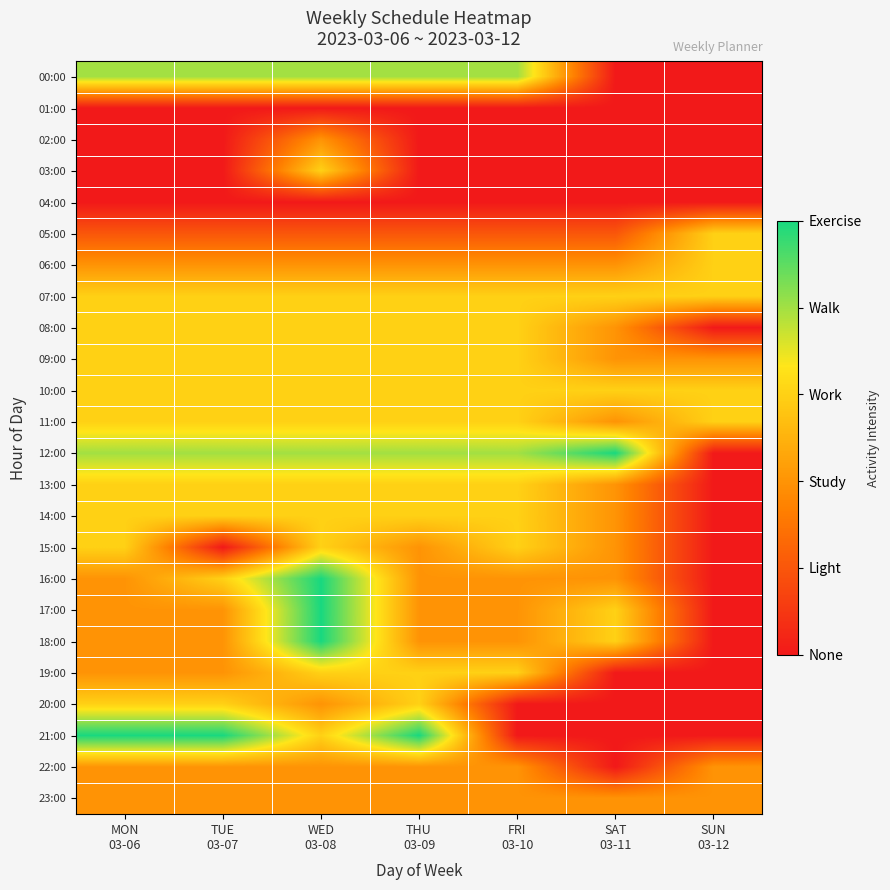

Reading left to right, extract all data points from this chart.

00:00: MON
03-06=4	TUE
03-07=4	WED
03-08=4	THU
03-09=4	FRI
03-10=4	SAT
03-11=0	SUN
03-12=0
01:00: MON
03-06=0	TUE
03-07=0	WED
03-08=0	THU
03-09=0	FRI
03-10=0	SAT
03-11=0	SUN
03-12=0
02:00: MON
03-06=0	TUE
03-07=0	WED
03-08=2	THU
03-09=0	FRI
03-10=0	SAT
03-11=0	SUN
03-12=0
03:00: MON
03-06=0	TUE
03-07=0	WED
03-08=3	THU
03-09=0	FRI
03-10=0	SAT
03-11=0	SUN
03-12=0
04:00: MON
03-06=0	TUE
03-07=0	WED
03-08=0	THU
03-09=0	FRI
03-10=0	SAT
03-11=0	SUN
03-12=0
05:00: MON
03-06=1	TUE
03-07=1	WED
03-08=1	THU
03-09=1	FRI
03-10=1	SAT
03-11=1	SUN
03-12=3
06:00: MON
03-06=2	TUE
03-07=2	WED
03-08=2	THU
03-09=2	FRI
03-10=2	SAT
03-11=2	SUN
03-12=3
07:00: MON
03-06=3	TUE
03-07=3	WED
03-08=3	THU
03-09=3	FRI
03-10=3	SAT
03-11=3	SUN
03-12=3
08:00: MON
03-06=3	TUE
03-07=3	WED
03-08=3	THU
03-09=3	FRI
03-10=3	SAT
03-11=2	SUN
03-12=0
09:00: MON
03-06=3	TUE
03-07=3	WED
03-08=3	THU
03-09=3	FRI
03-10=3	SAT
03-11=2	SUN
03-12=2
10:00: MON
03-06=3	TUE
03-07=3	WED
03-08=3	THU
03-09=3	FRI
03-10=3	SAT
03-11=3	SUN
03-12=3
11:00: MON
03-06=3	TUE
03-07=3	WED
03-08=3	THU
03-09=3	FRI
03-10=3	SAT
03-11=2	SUN
03-12=3
12:00: MON
03-06=4	TUE
03-07=4	WED
03-08=4	THU
03-09=4	FRI
03-10=4	SAT
03-11=5	SUN
03-12=0
13:00: MON
03-06=3	TUE
03-07=3	WED
03-08=3	THU
03-09=3	FRI
03-10=3	SAT
03-11=2	SUN
03-12=0
14:00: MON
03-06=3	TUE
03-07=3	WED
03-08=3	THU
03-09=3	FRI
03-10=3	SAT
03-11=2	SUN
03-12=0
15:00: MON
03-06=3	TUE
03-07=0	WED
03-08=3	THU
03-09=2	FRI
03-10=3	SAT
03-11=2	SUN
03-12=0
16:00: MON
03-06=2	TUE
03-07=3	WED
03-08=5	THU
03-09=2	FRI
03-10=2	SAT
03-11=2	SUN
03-12=0
17:00: MON
03-06=2	TUE
03-07=2	WED
03-08=5	THU
03-09=2	FRI
03-10=2	SAT
03-11=3	SUN
03-12=0
18:00: MON
03-06=2	TUE
03-07=2	WED
03-08=5	THU
03-09=2	FRI
03-10=2	SAT
03-11=3	SUN
03-12=0
19:00: MON
03-06=2	TUE
03-07=2	WED
03-08=3	THU
03-09=3	FRI
03-10=3	SAT
03-11=0	SUN
03-12=0
20:00: MON
03-06=3	TUE
03-07=3	WED
03-08=2	THU
03-09=3	FRI
03-10=0	SAT
03-11=0	SUN
03-12=0
21:00: MON
03-06=5	TUE
03-07=5	WED
03-08=3	THU
03-09=5	FRI
03-10=0	SAT
03-11=0	SUN
03-12=0
22:00: MON
03-06=2	TUE
03-07=2	WED
03-08=2	THU
03-09=2	FRI
03-10=2	SAT
03-11=0	SUN
03-12=2
23:00: MON
03-06=2	TUE
03-07=2	WED
03-08=2	THU
03-09=2	FRI
03-10=2	SAT
03-11=2	SUN
03-12=2